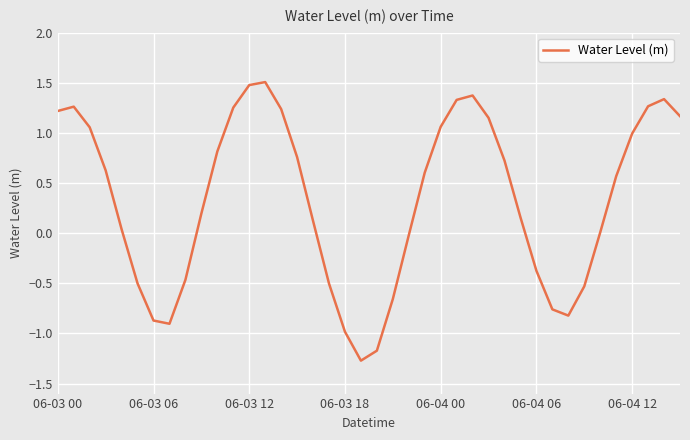

What is the maximum value shown in the chart?

1.5